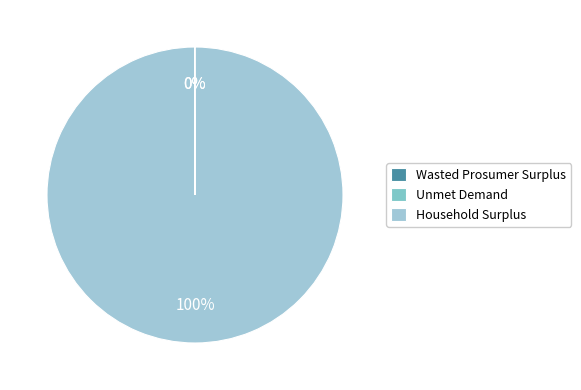

Is there a majority slice in this chart?

Yes